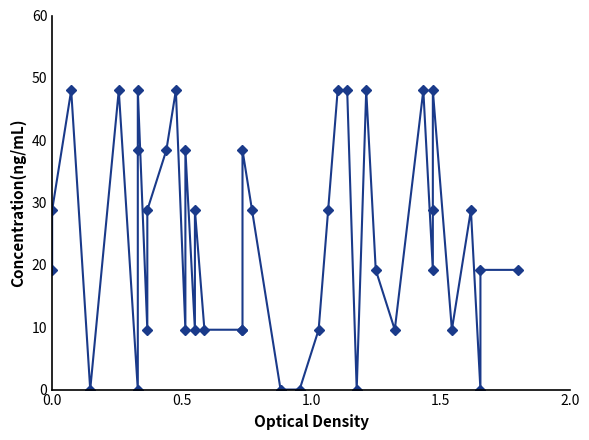

Count the number of categories in the chart.

40